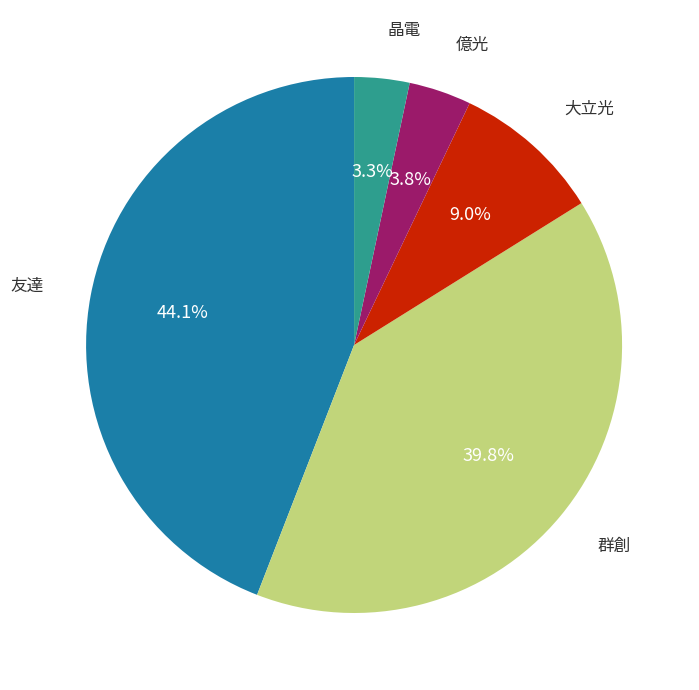

To the nearest percent, what portion does 晶電 represent?

3%